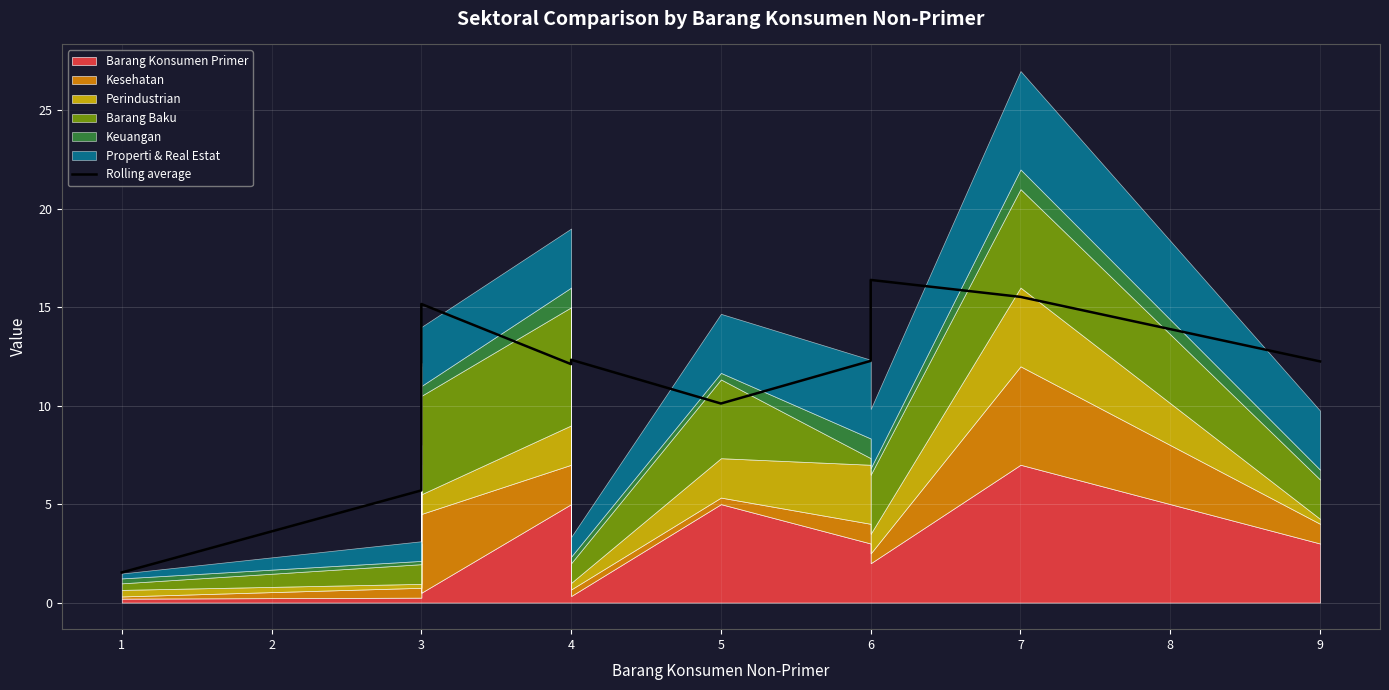

Reading left to right, extract all data points from this chart.

1.5	5.7	9.9	15.2	12.1	12.3	10.1	12.3	16.4	15.5	12.2